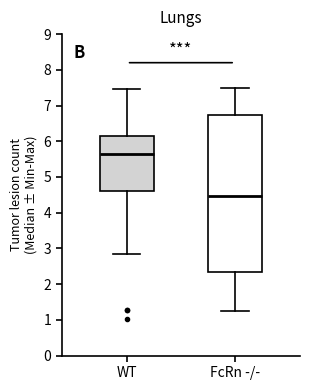

Reading left to right, transcribe this box plot: for each box, give where its median line is, the range the box spans, and where its two whiskers end, as read against the y-axis. The values are not printed on the chart, so give them approximately, as read against the axis.

WT: median 5.6, box 4.6 to 6.2, whiskers 2.8 to 7.5
FcRn -/-: median 4.5, box 2.4 to 6.7, whiskers 1.2 to 7.5